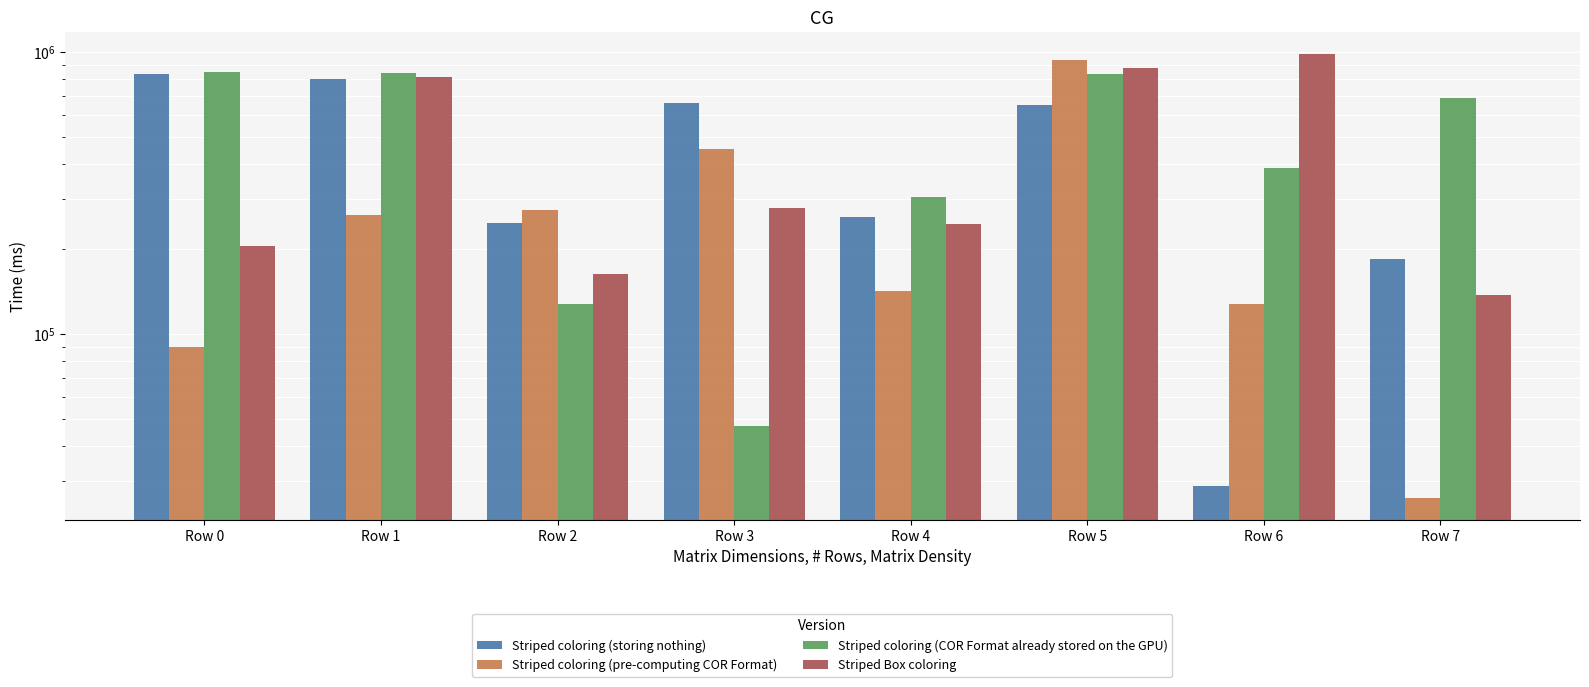

How many data points does each series have?

8